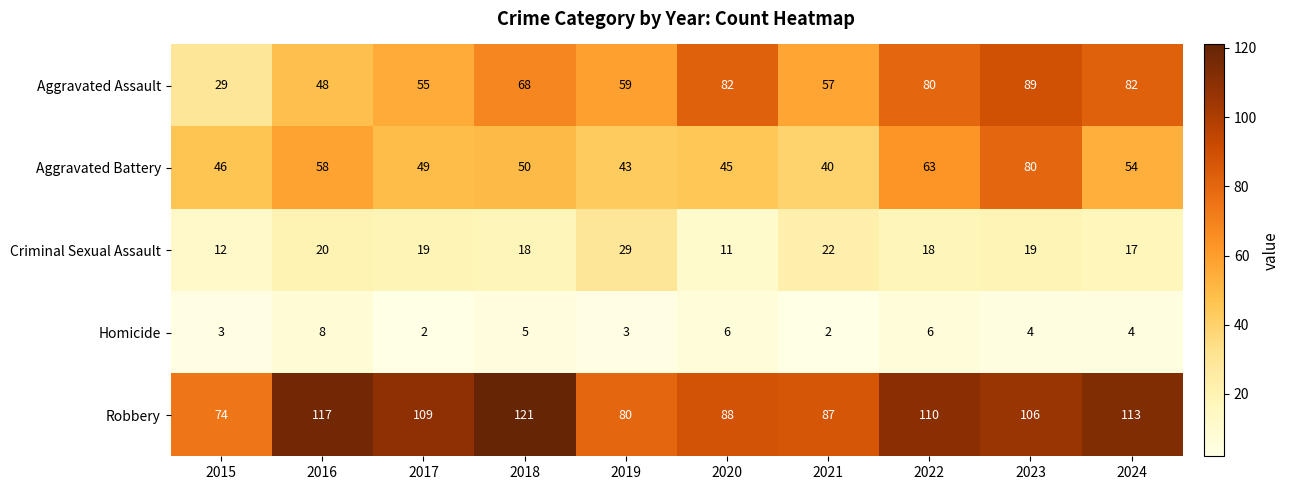

How many data points in Criminal Sexual Assault are less than 19?

5